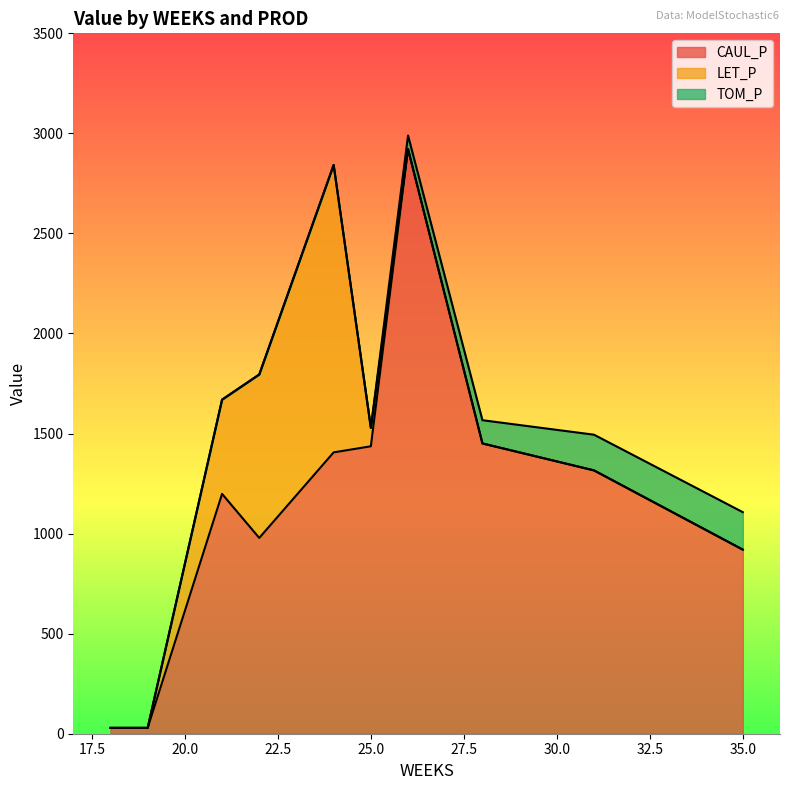

At which category is the sum across all series the highest?

26